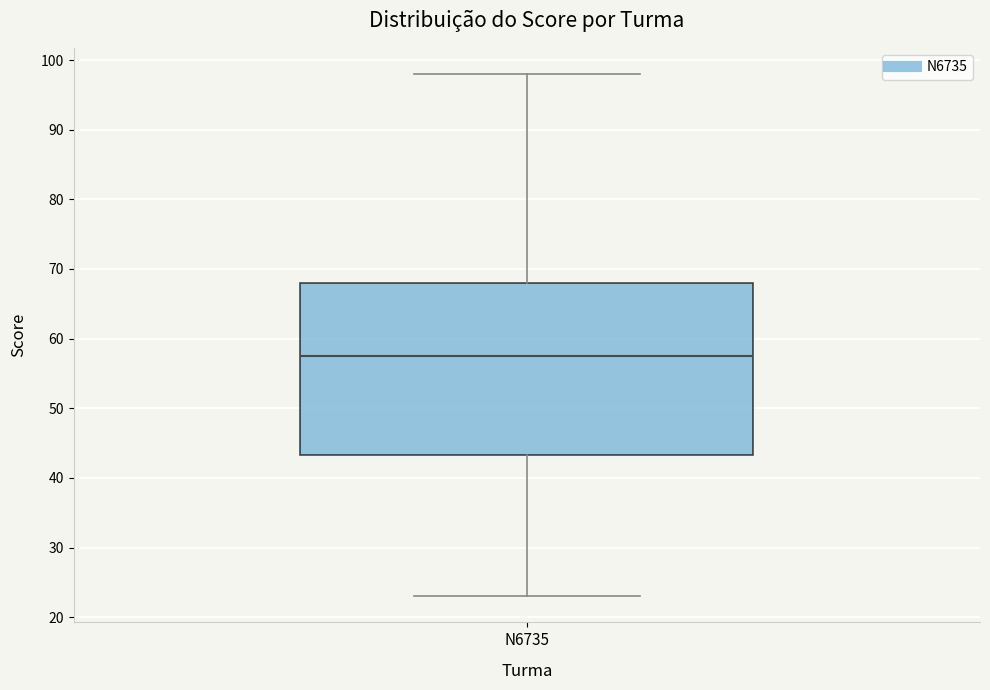

Read this box plot against the y-axis: the position of the median line, the range covered by the box, and the ends of both whiskers. The values are not printed on the chart, so give them approximately, as read against the axis.

median 58, box 43 to 68, whiskers 23 to 98